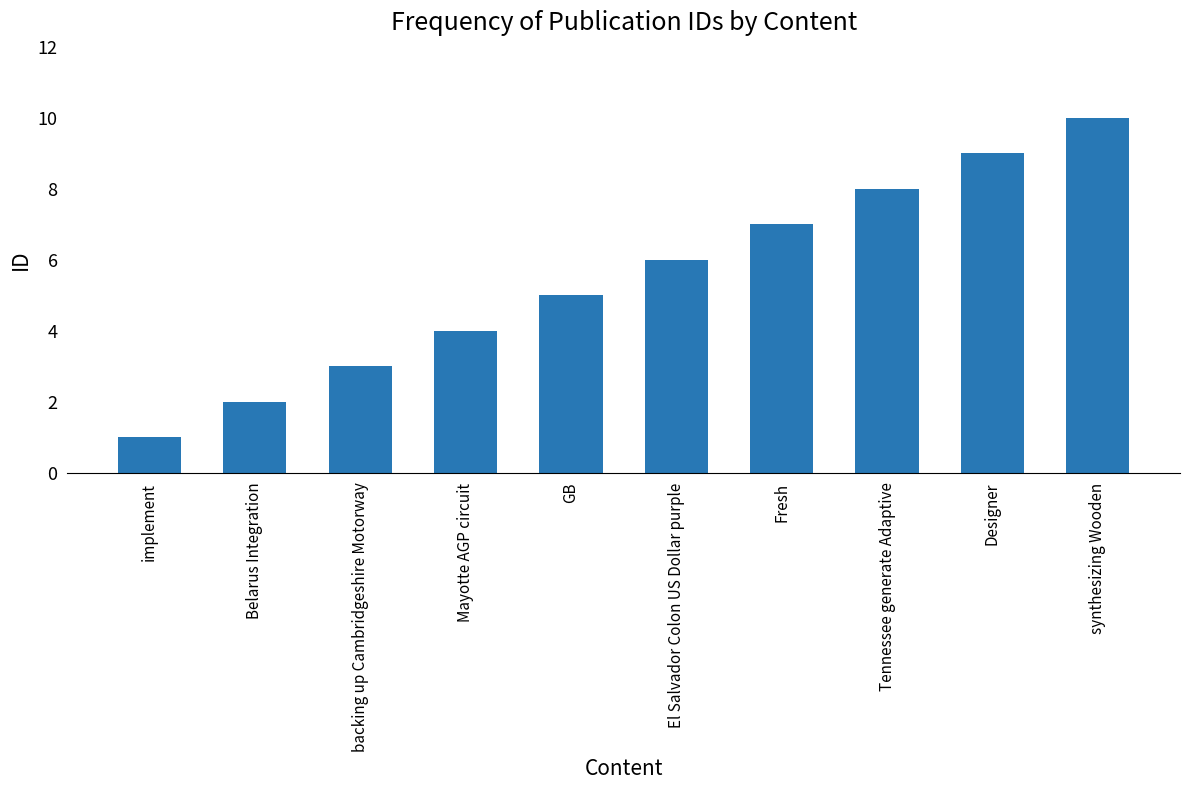

What is the maximum value shown in the chart?

10